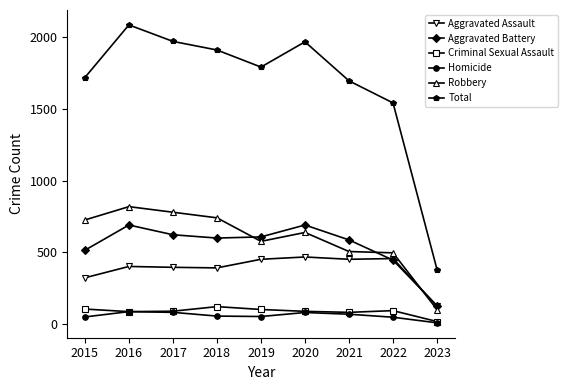

The value of Aggravated Assault at 2022 is 258. True or false?

False